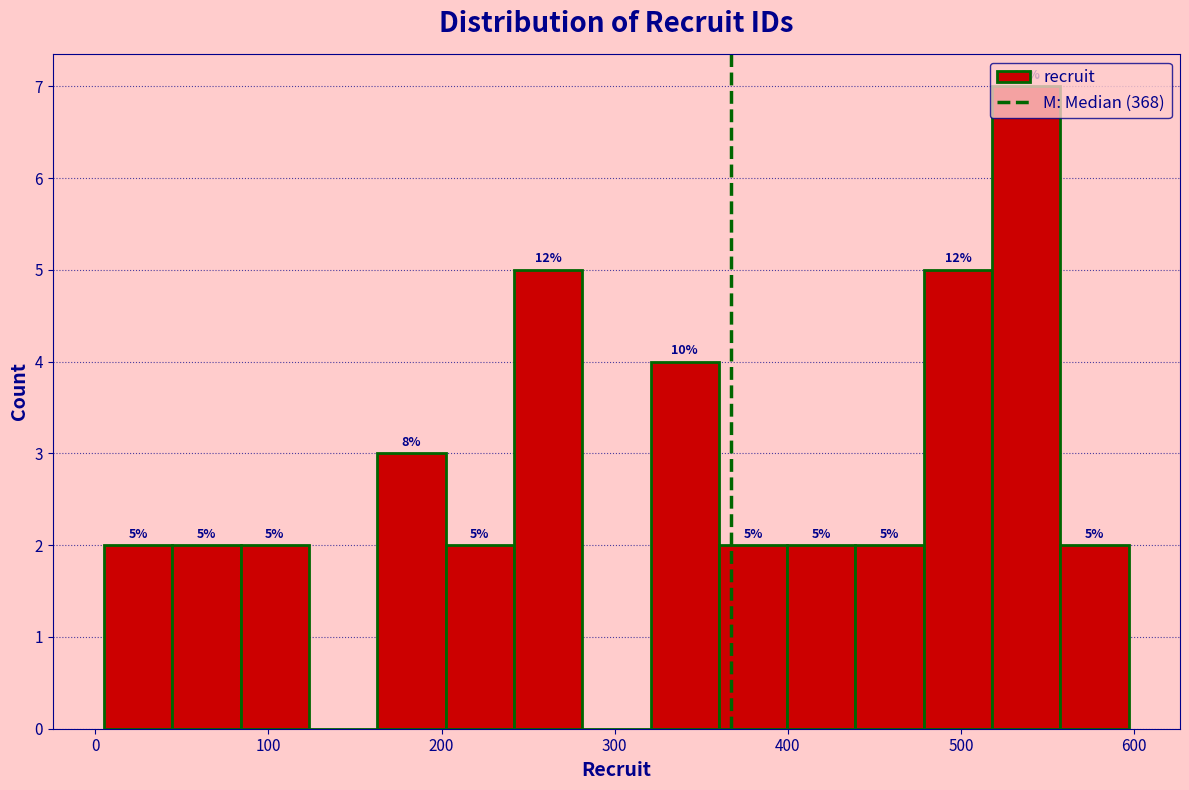

Around what value on the x-axis is the tallest bar? Give the approximate position of its centre, as read against the axis.

540